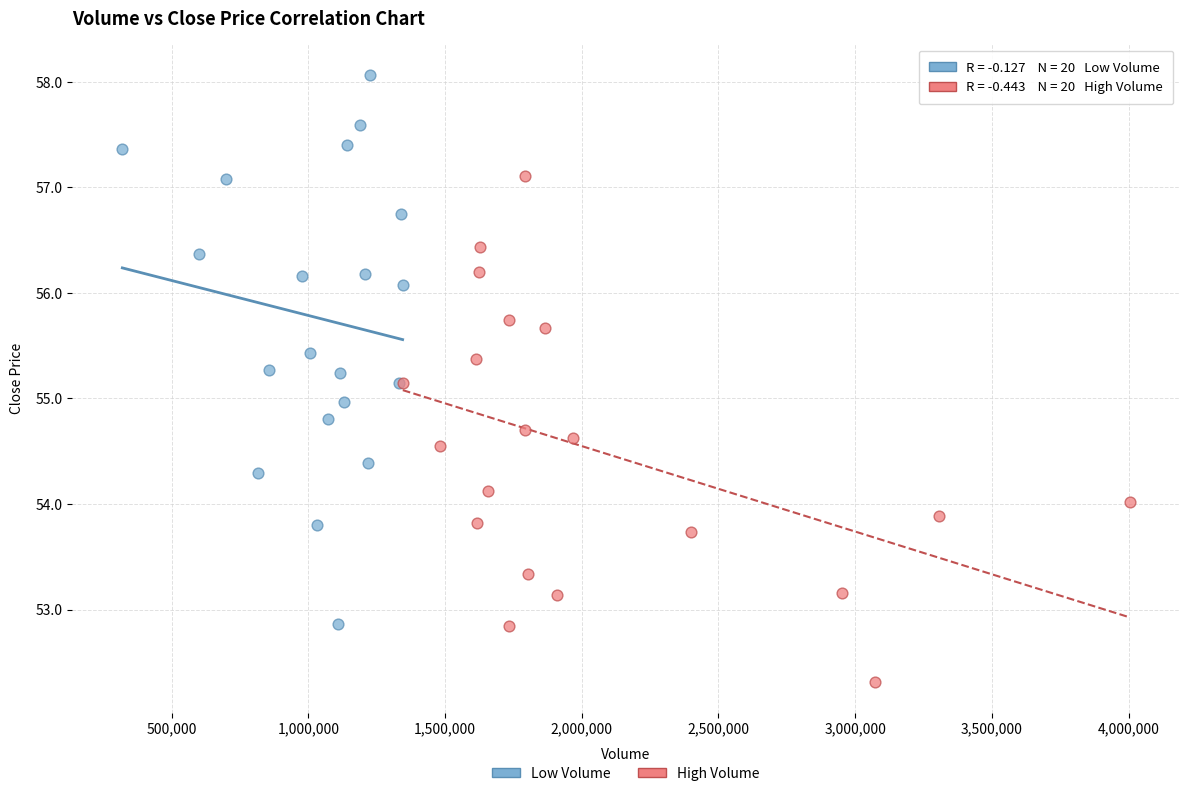

Which series contains the lowest Y value?

High Volume